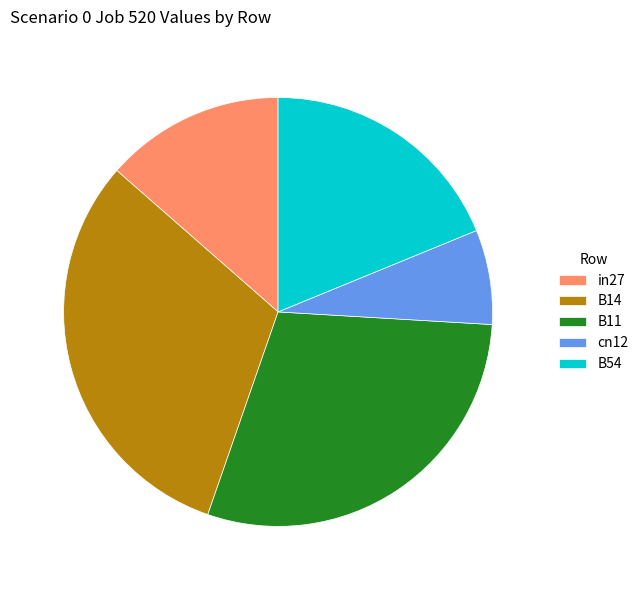

Is the sum of cn12 and B14 greater than half?

No